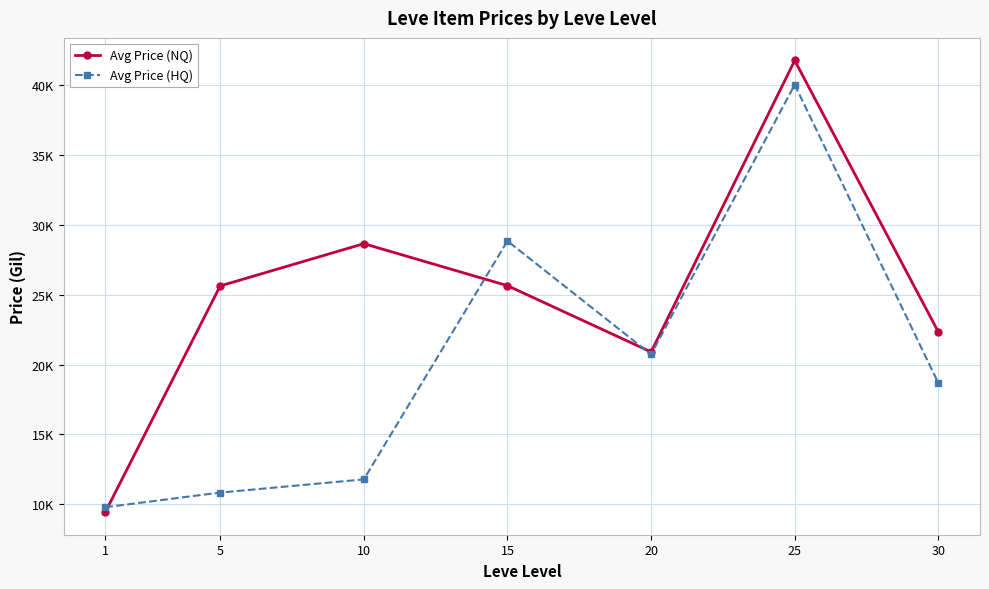

What is the total value across all series at 1?

19248.6